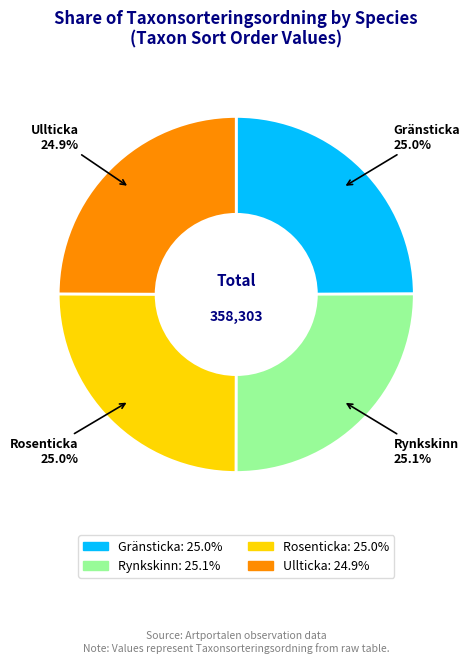

How much of the chart is everything except Ullticka?

75.1%